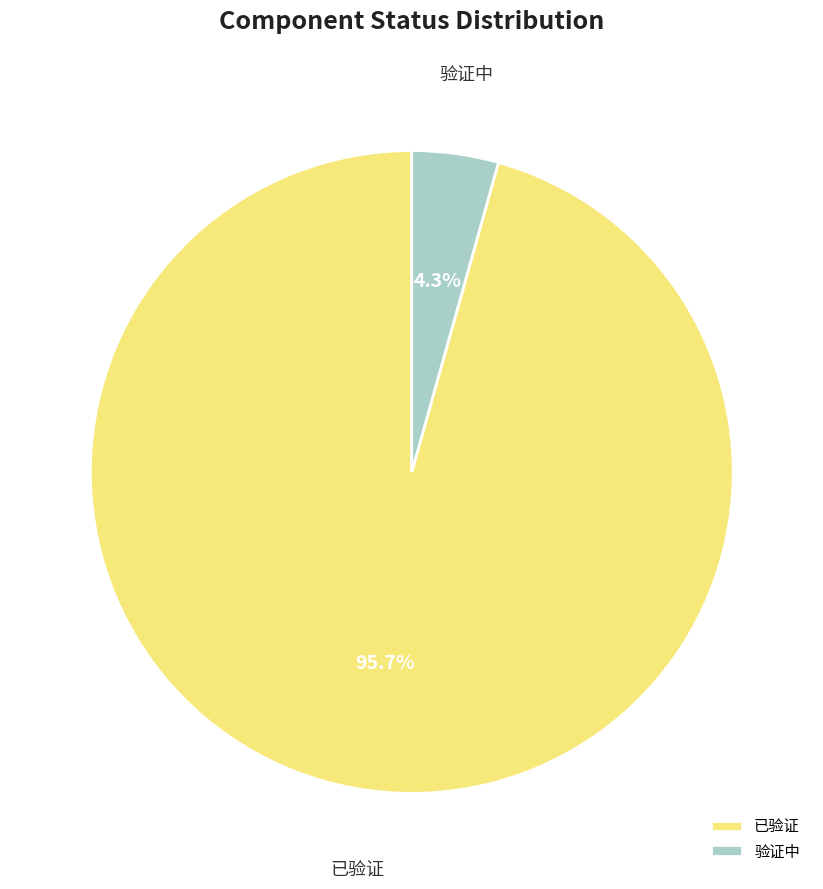

Rank the categories by value from lowest to highest.

验证中, 已验证